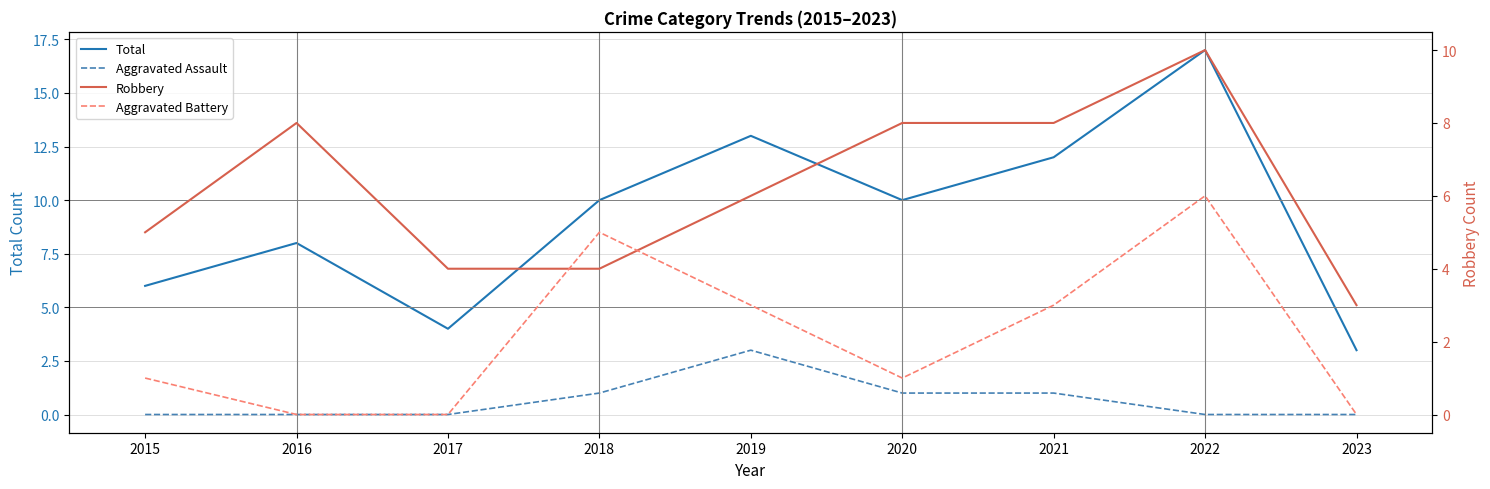

True or false: Aggravated Battery and Total cross at least once.

False